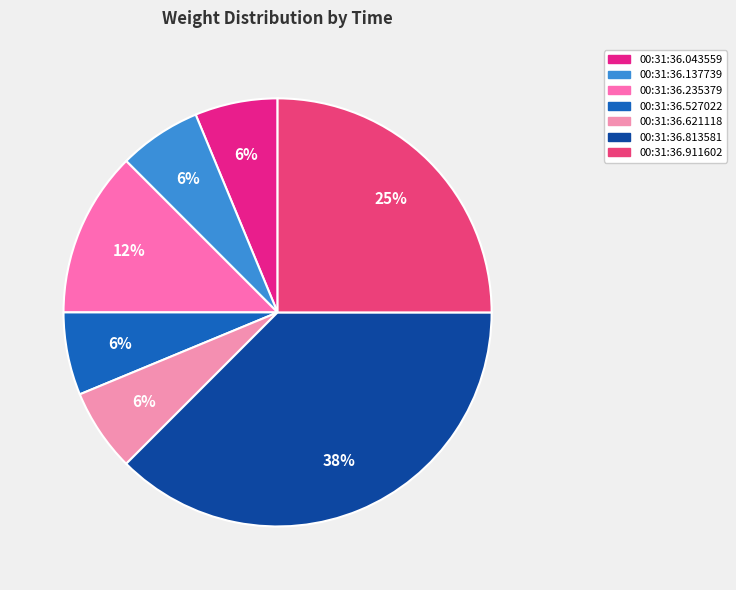

How many segments does this pie chart have?

7